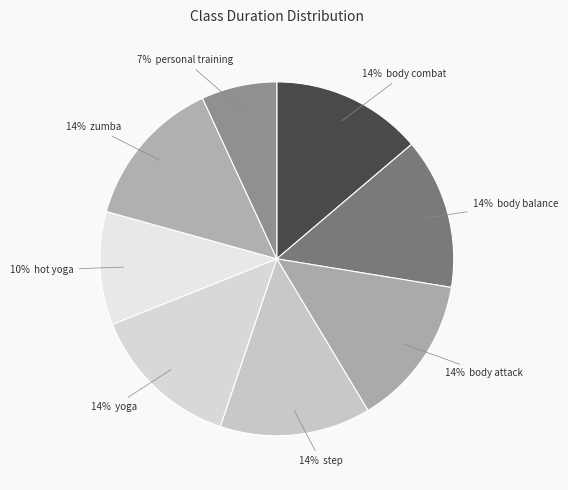

How many segments does this pie chart have?

8